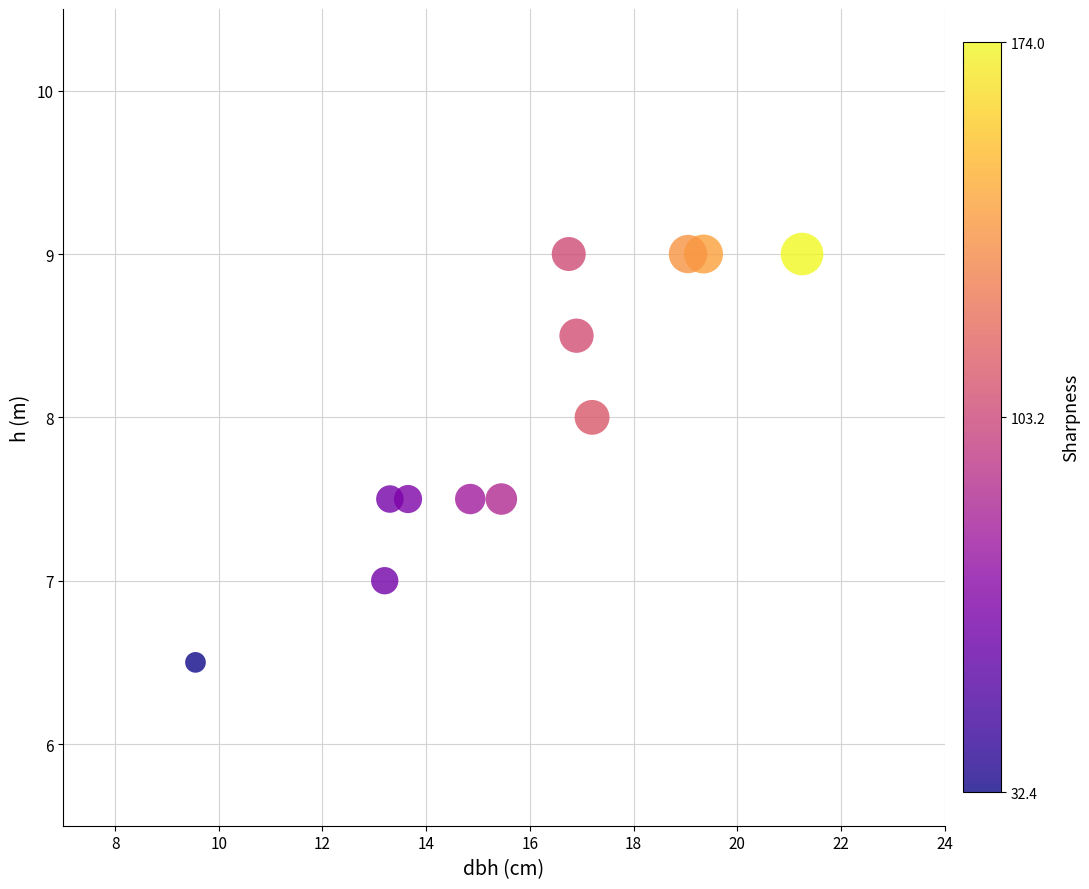

What is the average X value?

15.9